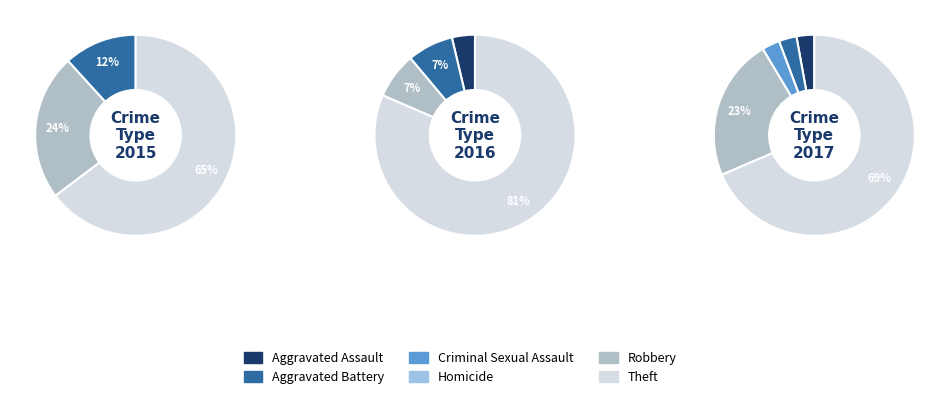

Count the number of slices in the pie.

6